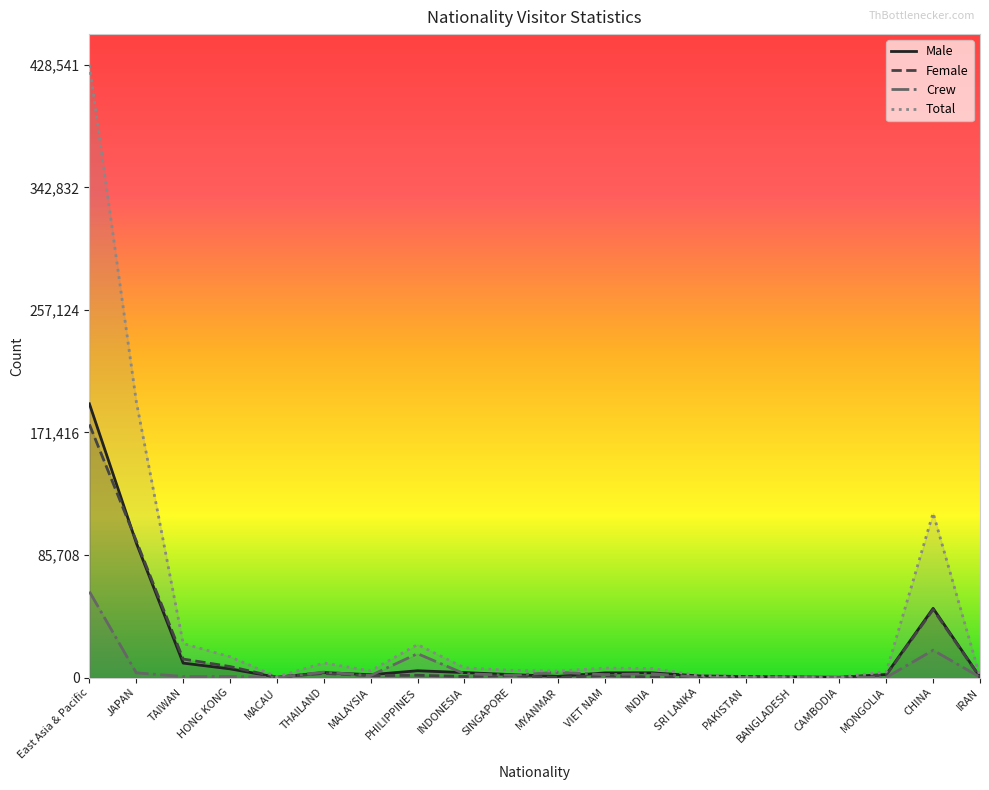

Is it true that Male equals 2775 at SINGAPORE?

False